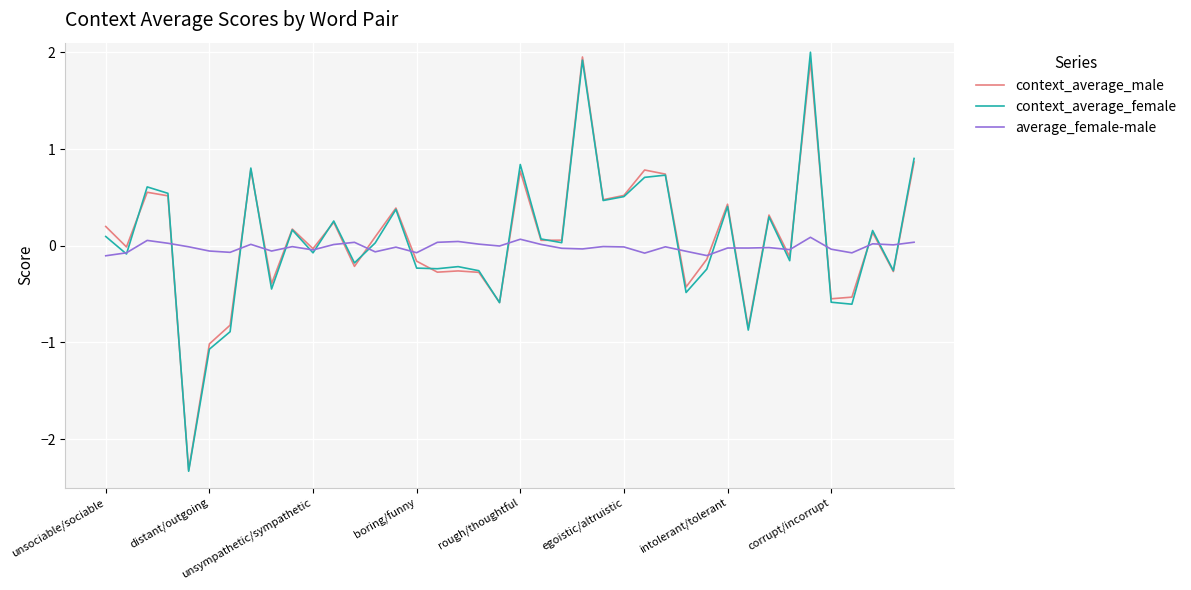

What is the lowest value of the context_average_male series?

-2.3